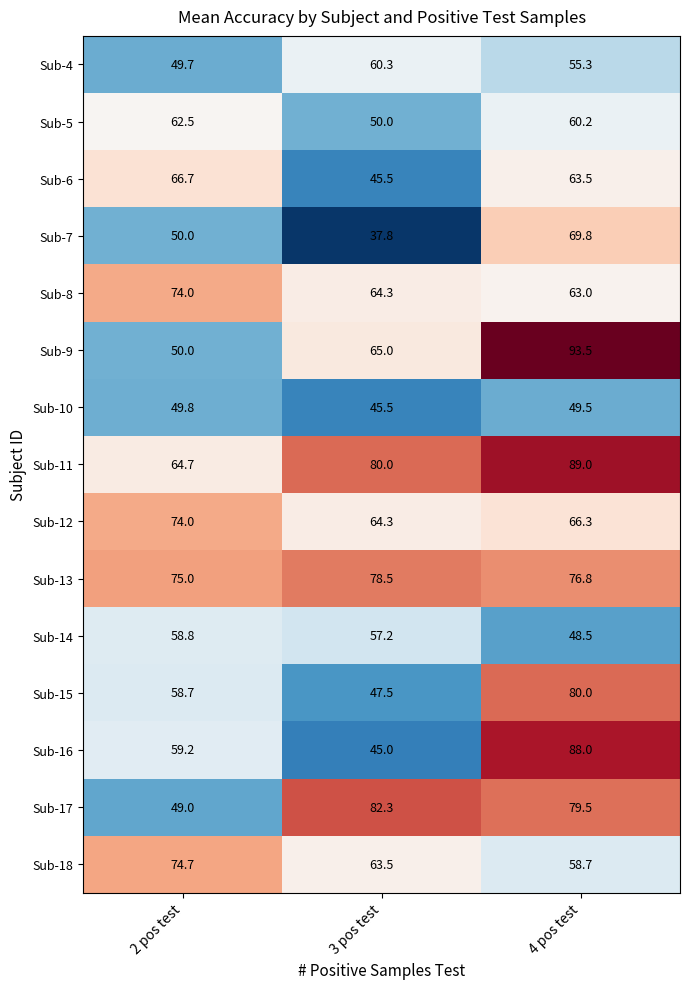

Is the value of Sub-16 at 2 pos test greater than the value of Sub-9 at 2 pos test?

Yes